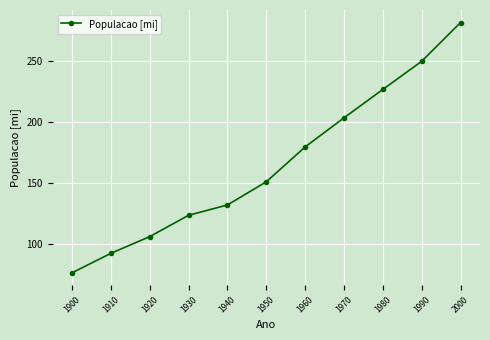

What is the ratio of the value at 1900 to the value at 1920?

0.7